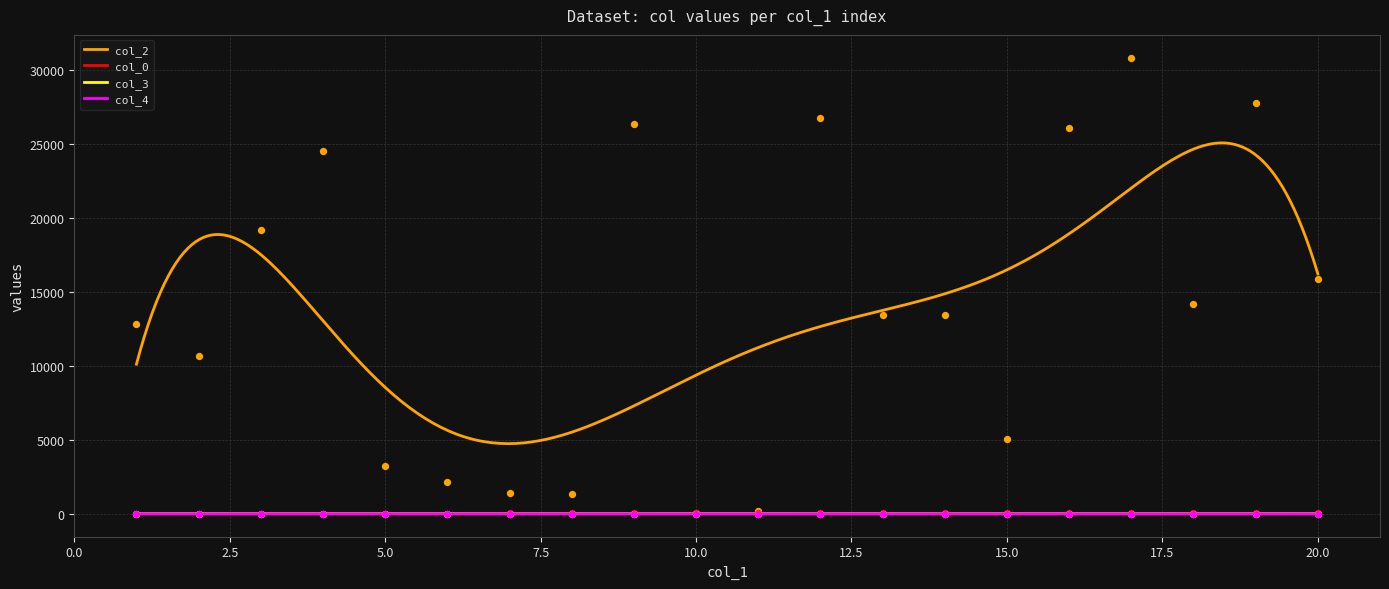

Is the value of col_3 at 2639 greater than the value of col_4 at 682?

Yes